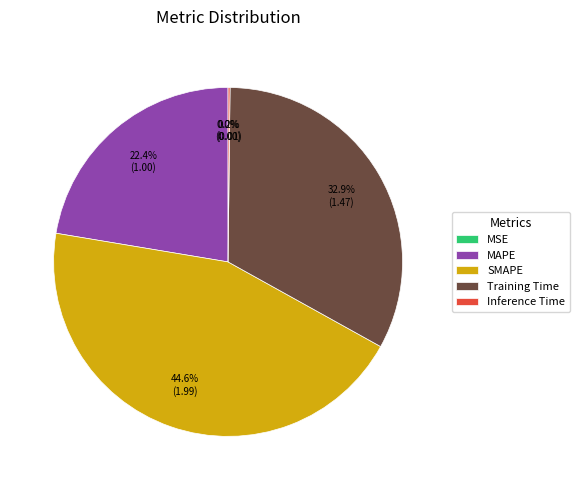

What portion of the pie excludes Training Time?

67.1%